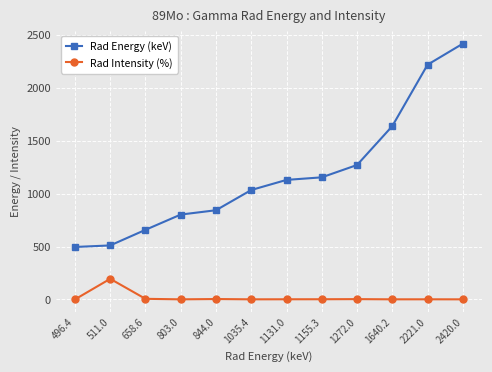

The Rad Energy (keV) series shows 2420.0 at 2420.0. True or false?

True